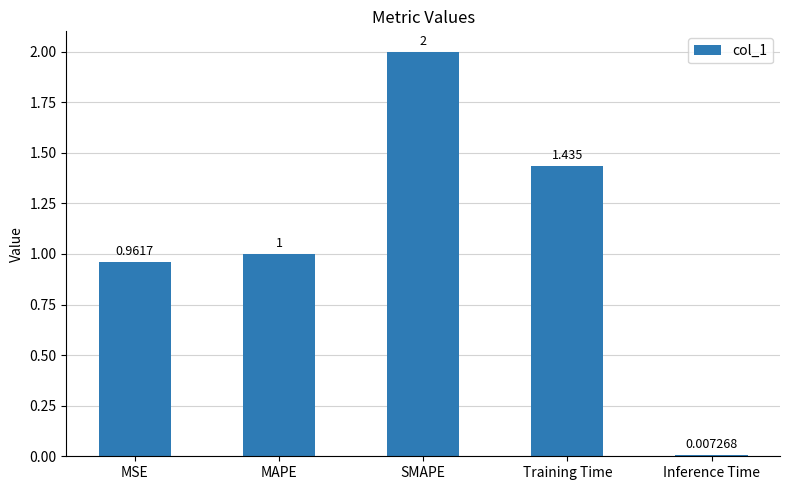

Rank the categories by value from highest to lowest.

SMAPE, Training Time, MAPE, MSE, Inference Time